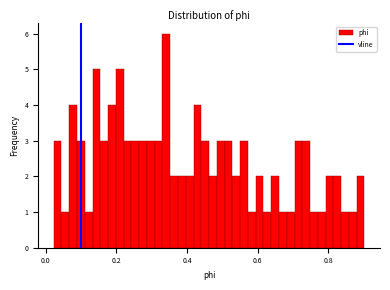

Read against the x-axis, roughly where is the centre of the tallest bar?

0.34